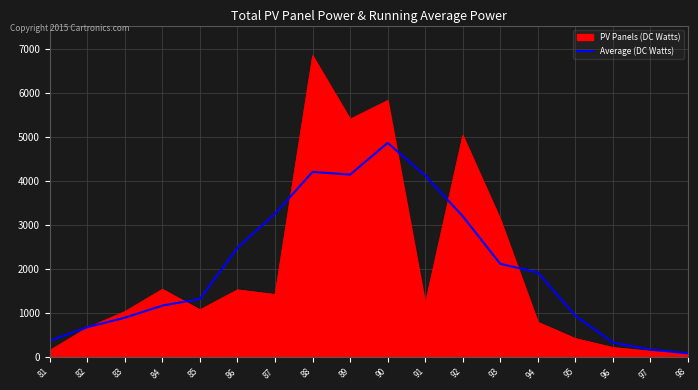

What is the highest value of the PV Panels (DC Watts) series?

6845.7